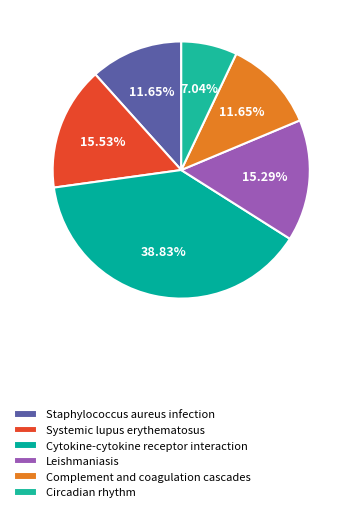

How many segments does this pie chart have?

6